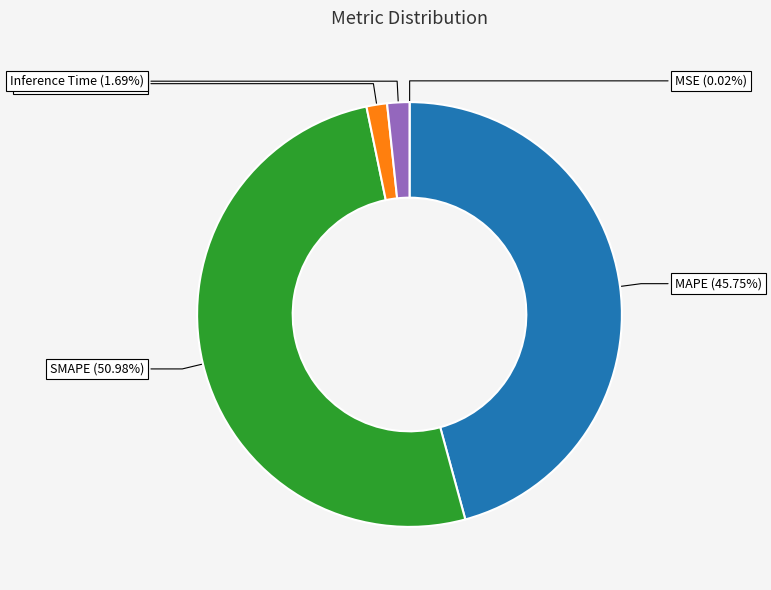

Does any single category account for the majority?

Yes